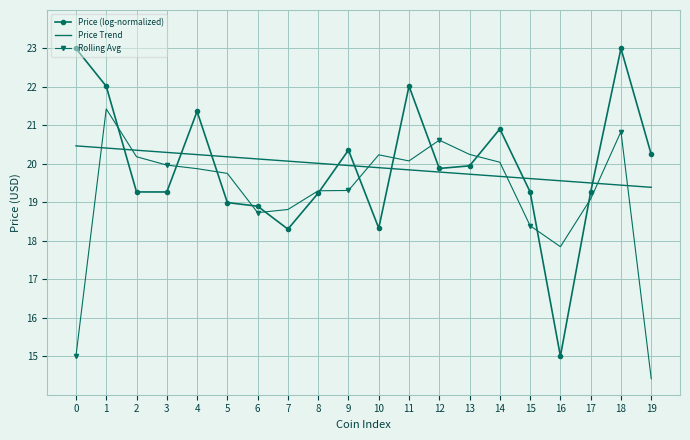

How many interior local peaks does the Price (log-normalized) series have?

5